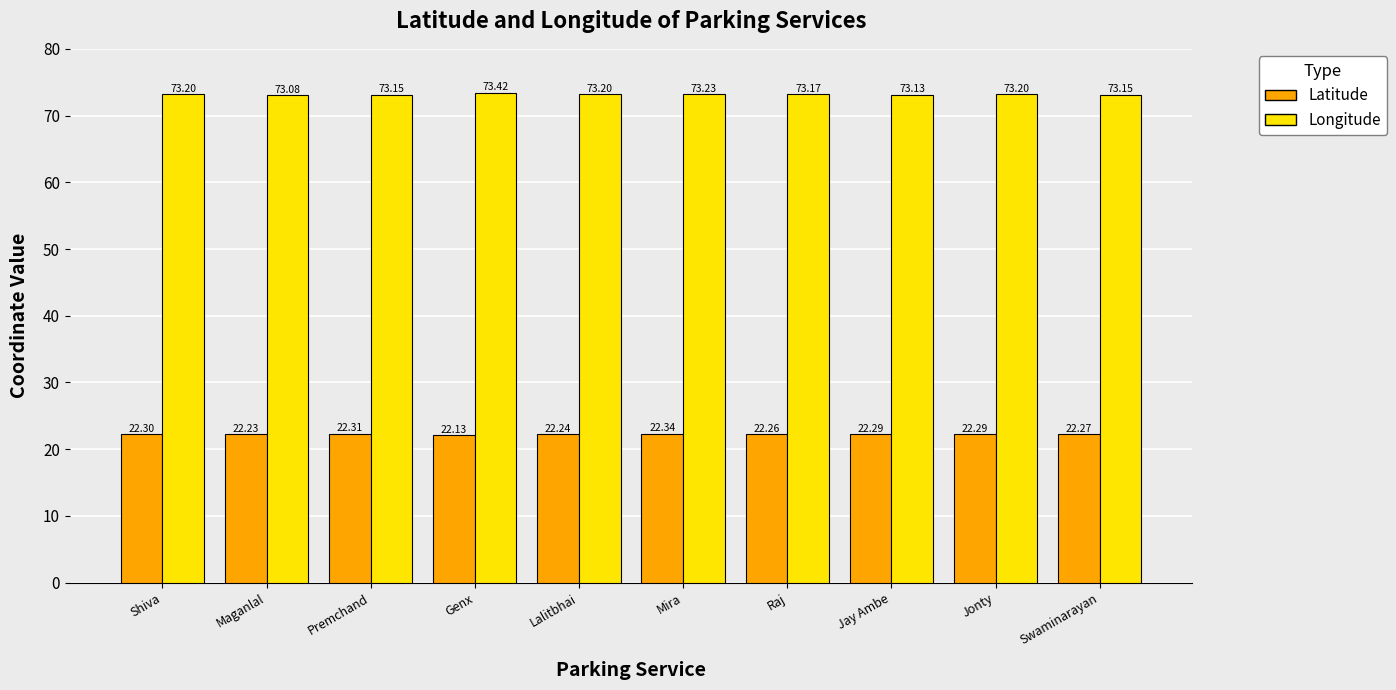

At how many categories does at least one series exceed 30?

10